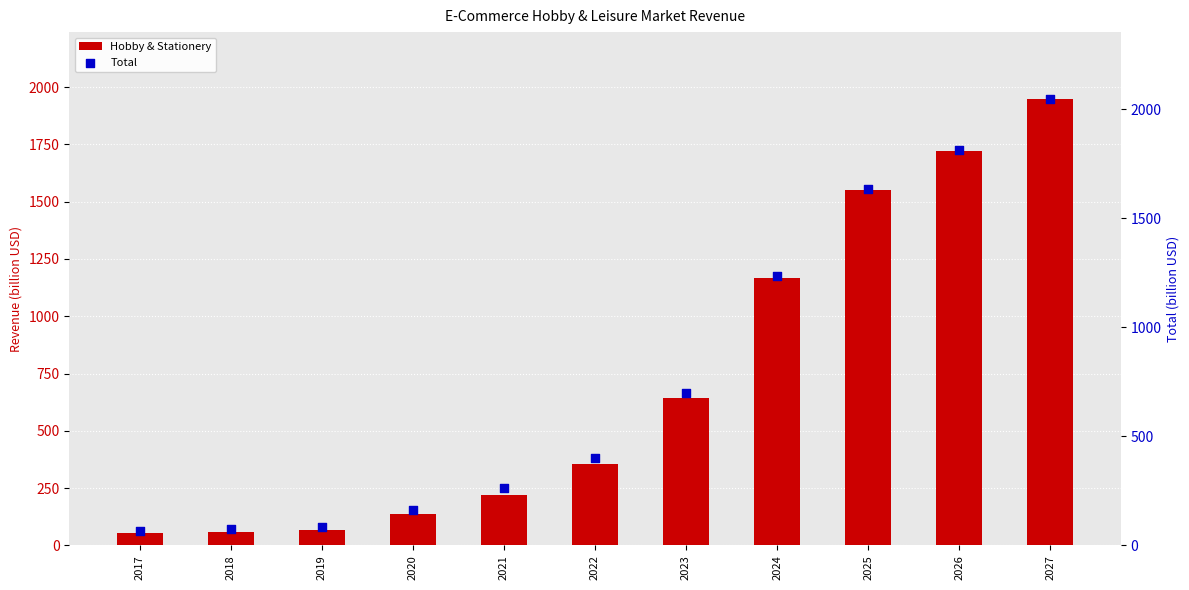

Which series contains the lowest Y value?

Hobby & Stationery